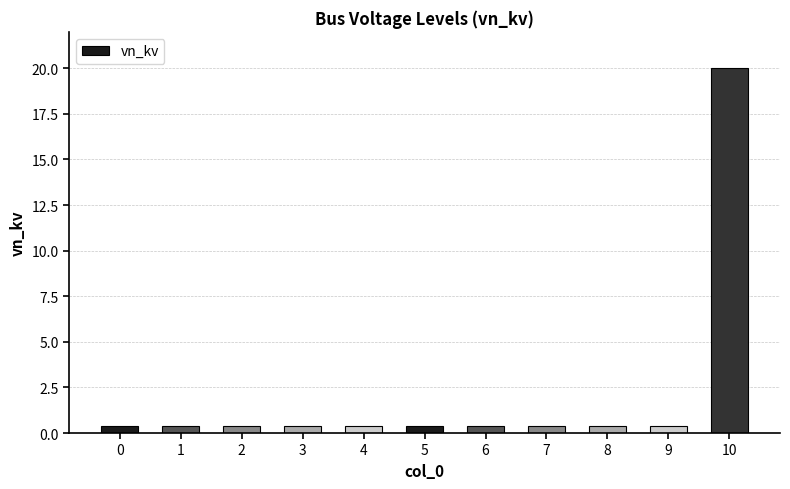

What is the smallest value displayed?

0.4